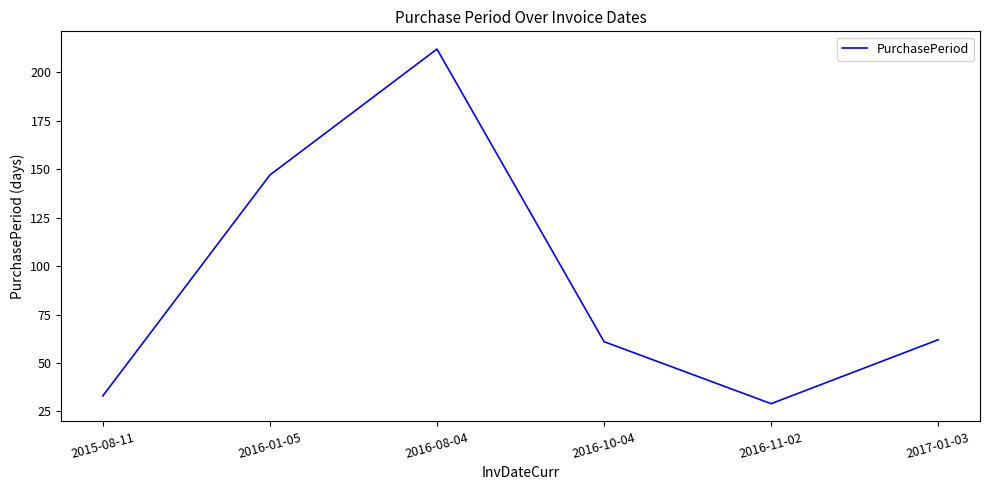

The chart shows a value of 12 at 2015-08-11. True or false?

False